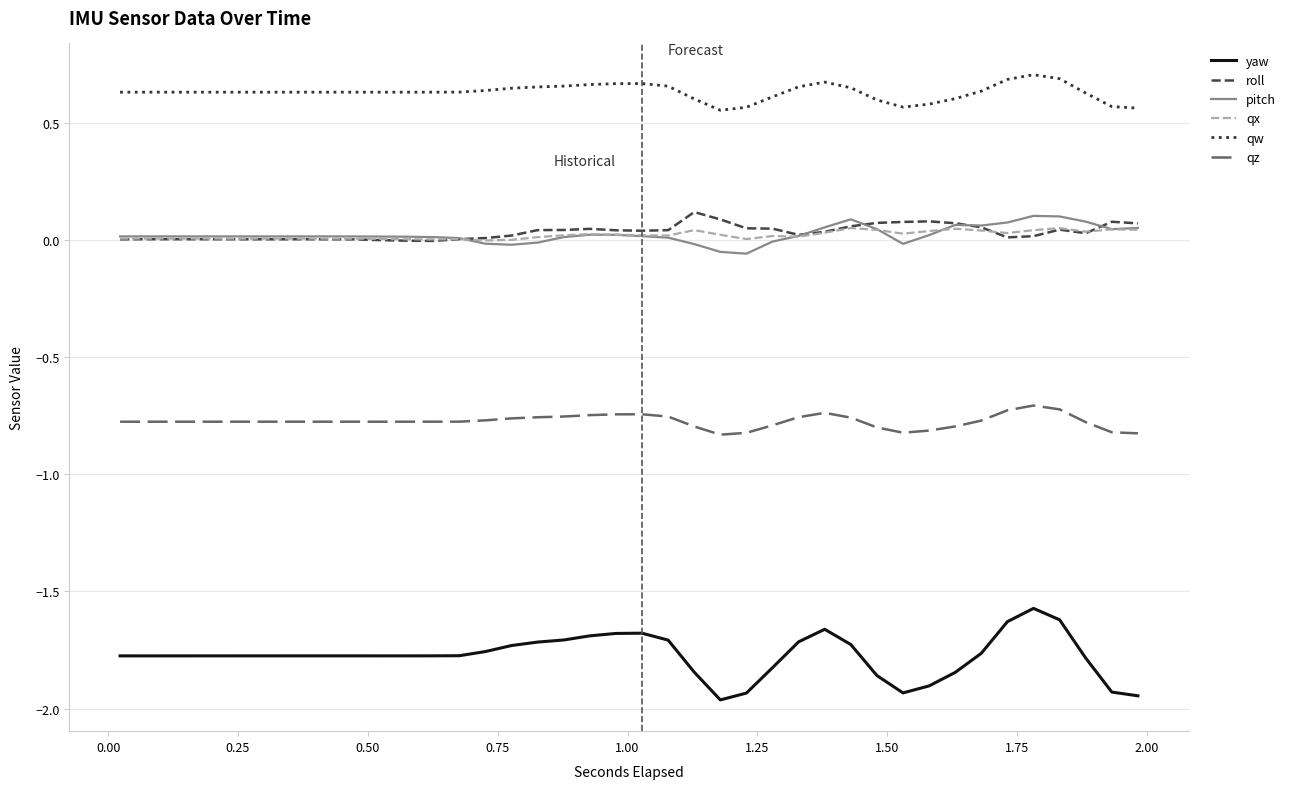

Which series has the widest spread of values?

yaw